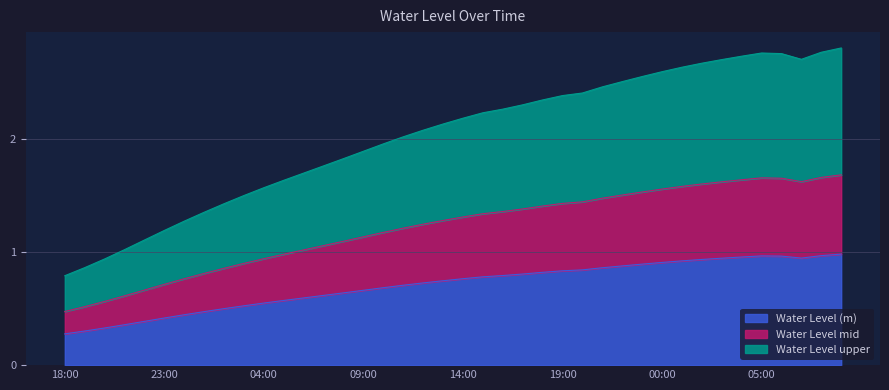

Reading right to left, what are all the values shown in this chart?

1.0	1.0	0.9	1.0	1.0	1.0	0.9	0.9	0.9	0.9	0.9	0.9	0.9	0.8	0.8	0.8	0.8	0.8	0.8	0.8	0.7	0.7	0.7	0.7	0.7	0.6	0.6	0.6	0.6	0.5	0.5	0.5	0.5	0.4	0.4	0.4	0.4	0.3	0.3	0.3